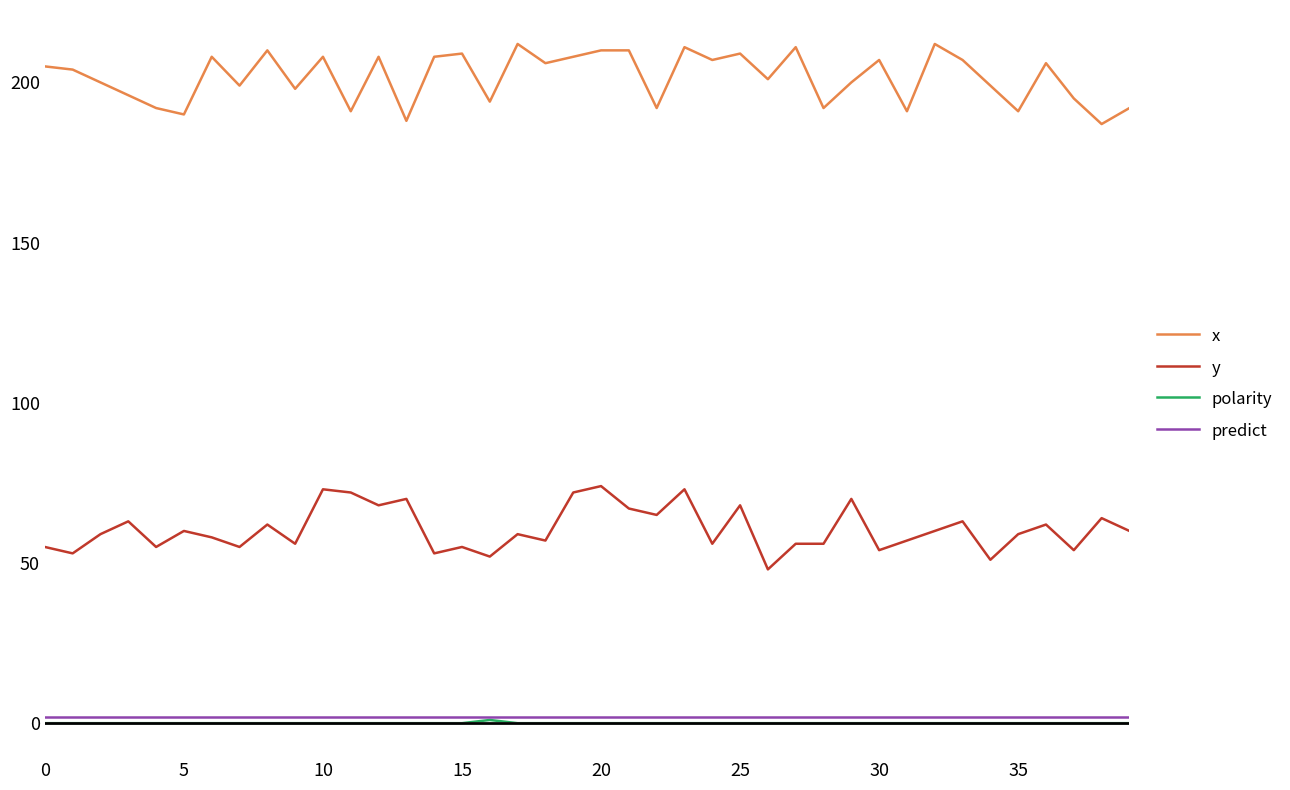

Which series has the largest total across all categories?

x